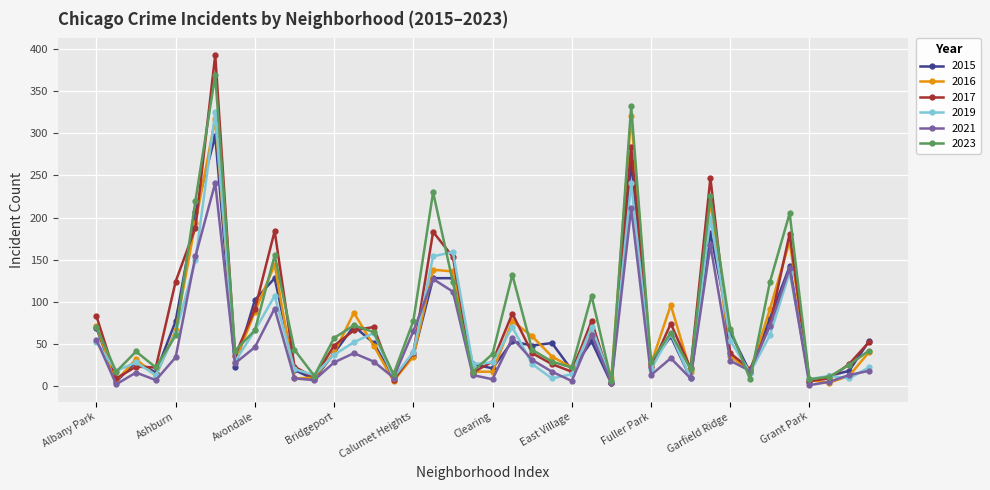

What is the value of the 2019 point at the 16th from the left?

10